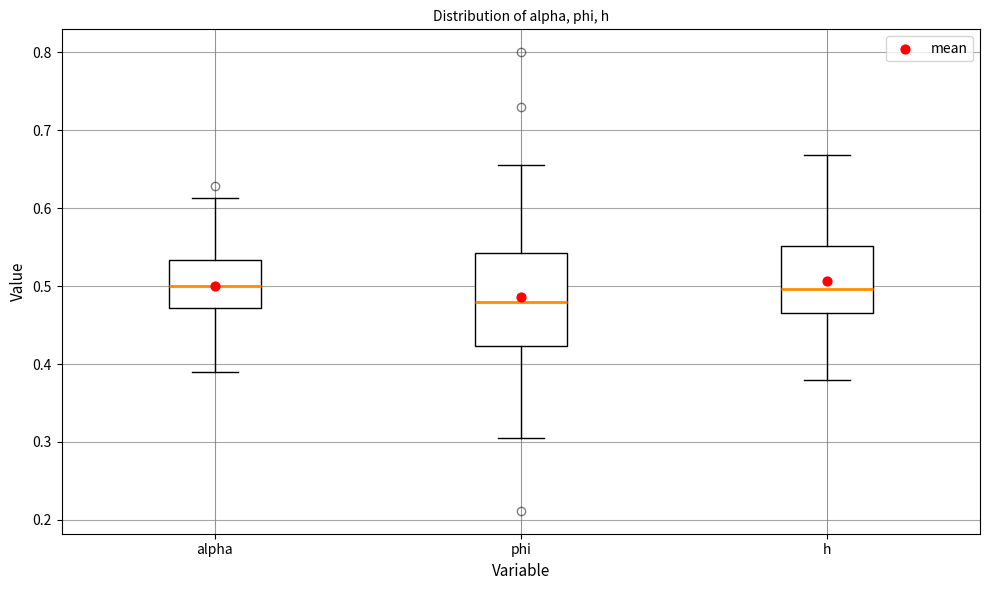

Reading left to right, transcribe this box plot: for each box, give where its median line is, the range the box spans, and where its two whiskers end, as read against the y-axis. The values are not printed on the chart, so give them approximately, as read against the axis.

alpha: median 0.50, box 0.47 to 0.53, whiskers 0.39 to 0.61
phi: median 0.48, box 0.42 to 0.54, whiskers 0.31 to 0.66
h: median 0.50, box 0.47 to 0.55, whiskers 0.38 to 0.67